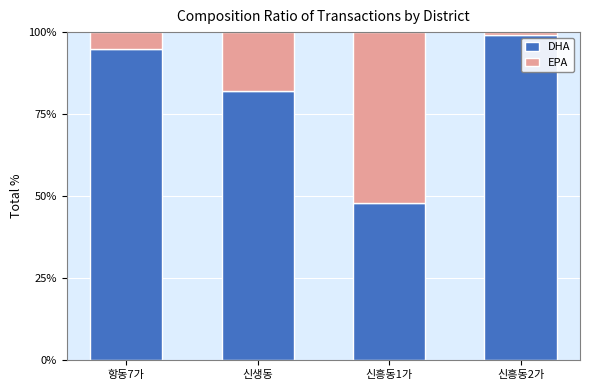

The value of DHA at 신생동 is 82. True or false?

True